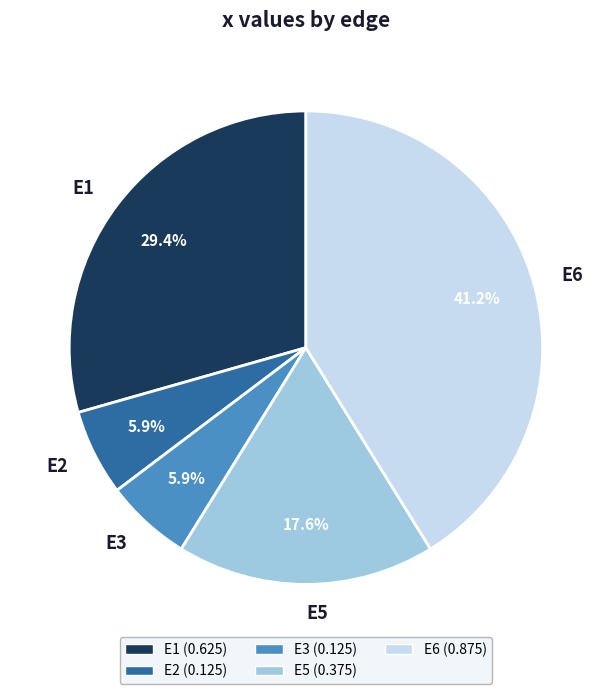

Is there any slice that represents more than half of the pie?

No